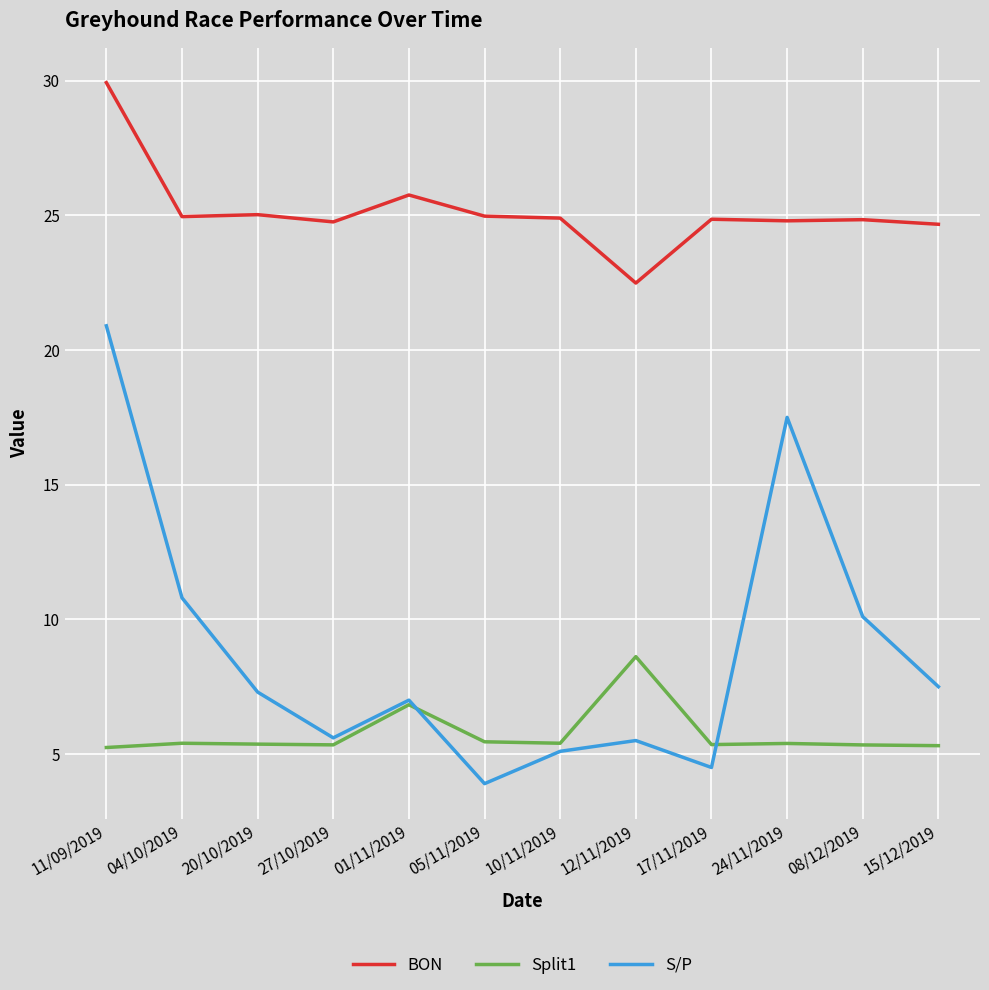

Which category has the highest value across all series?

11/09/2019